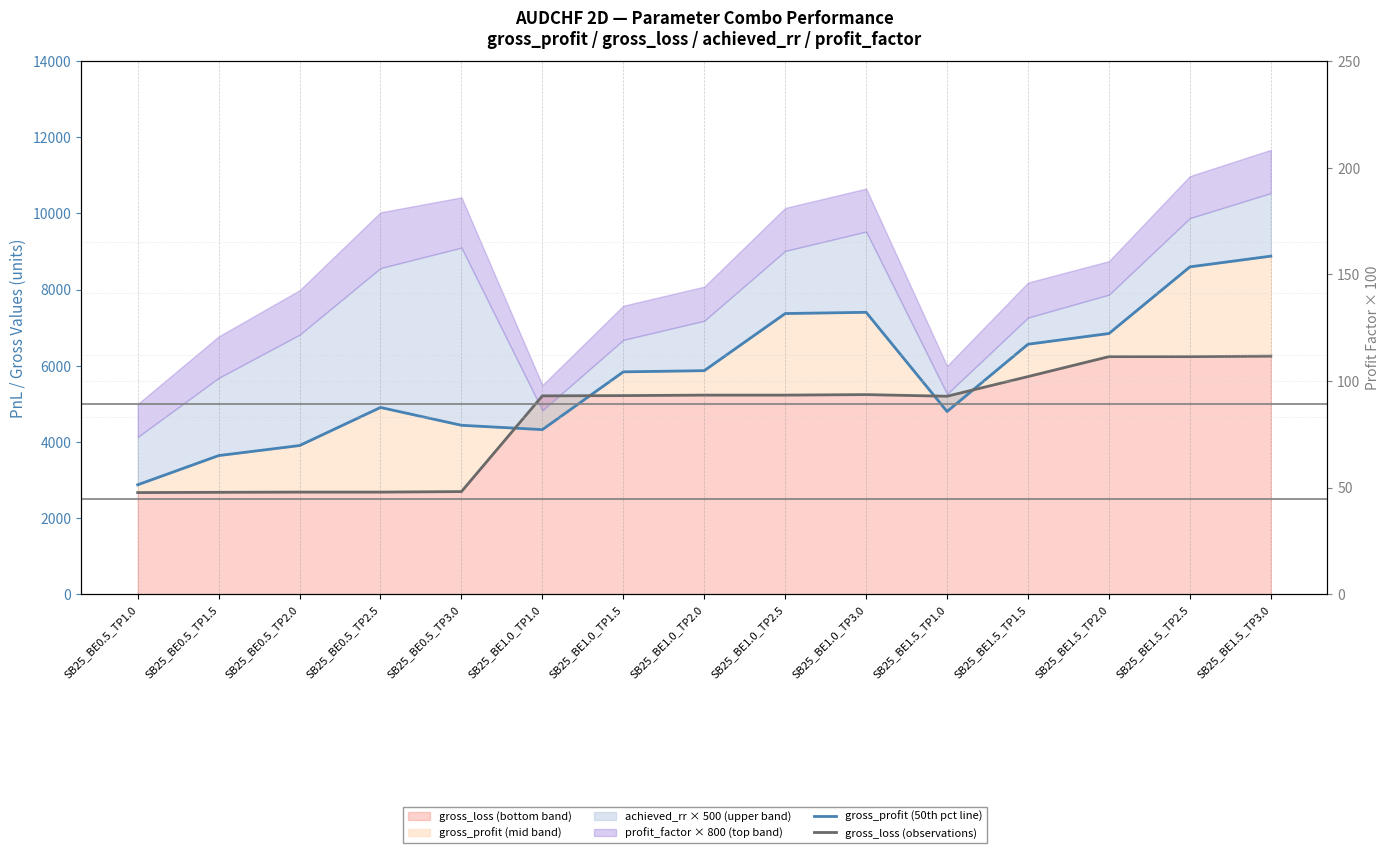

What is the sum of all gross_loss (observations) values?

69151.4